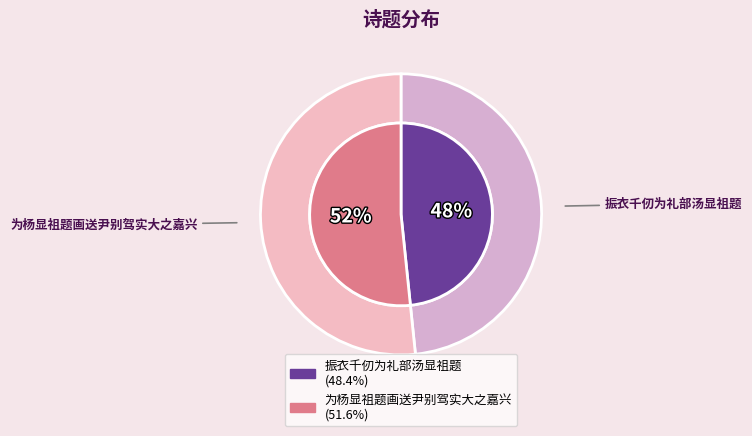

Which slice represents more than half of the pie?

为杨显祖题画送尹别驾实大之嘉兴